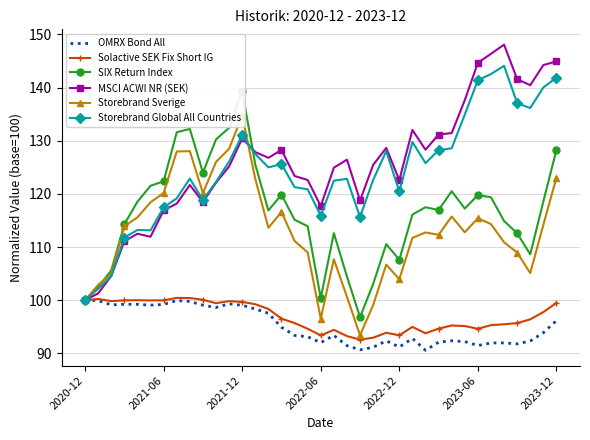

Which category has the lowest value in the MSCI ACWI NR (SEK) series?

2020-12